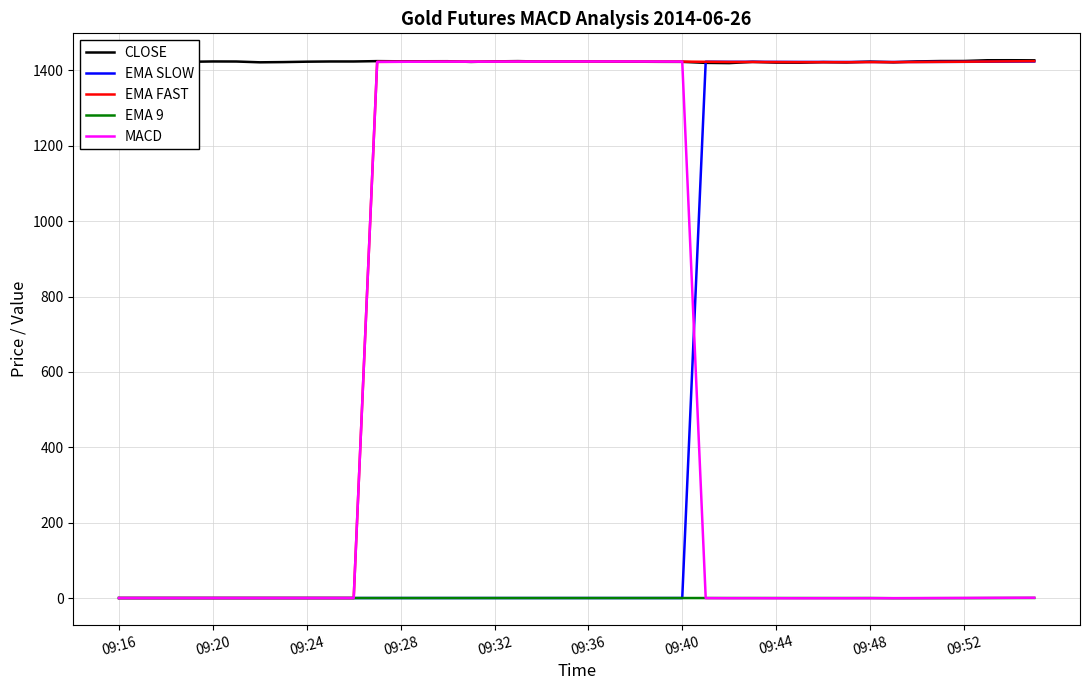

What are all the series names shown in the legend?

CLOSE, EMA SLOW, EMA FAST, EMA 9, MACD